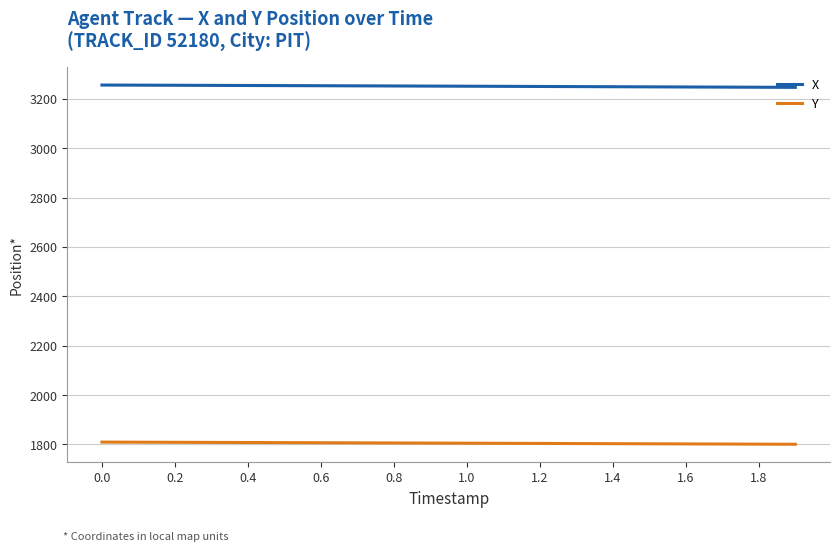

True or false: Y and X intersect in this chart.

False